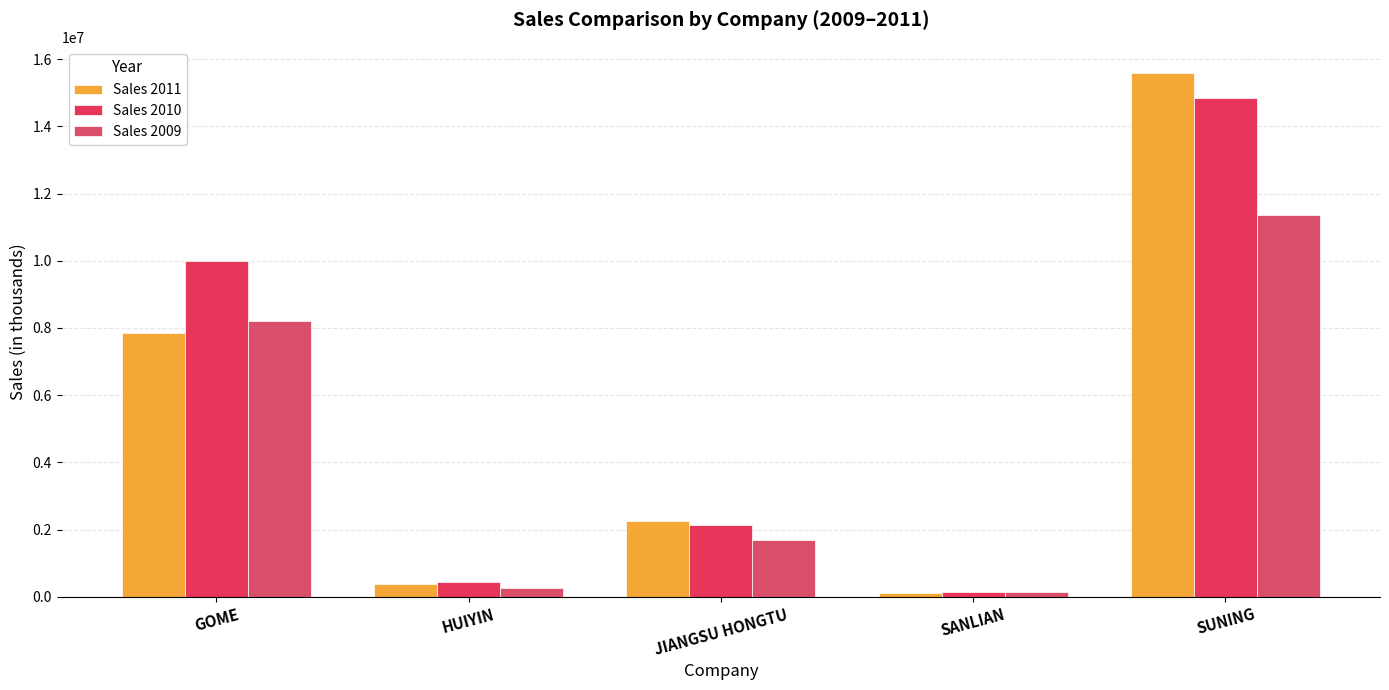

Between JIANGSU HONGTU and SUNING, which series saw the biggest shift?

Sales 2011